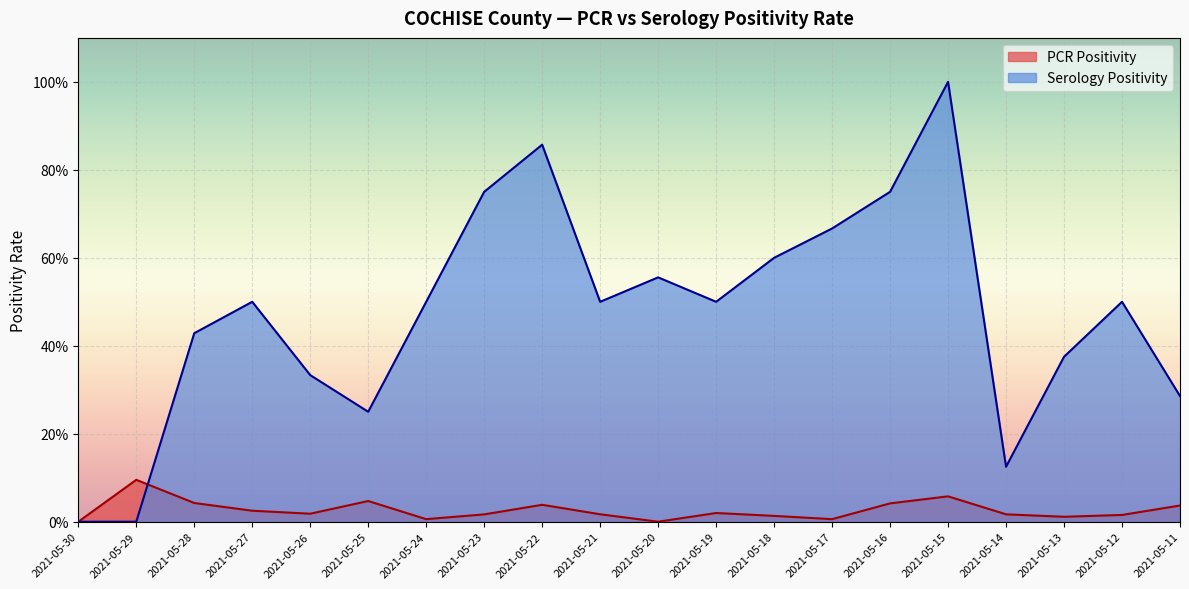

List the series in order of their peak value, highest first.

Serology Positivity, PCR Positivity